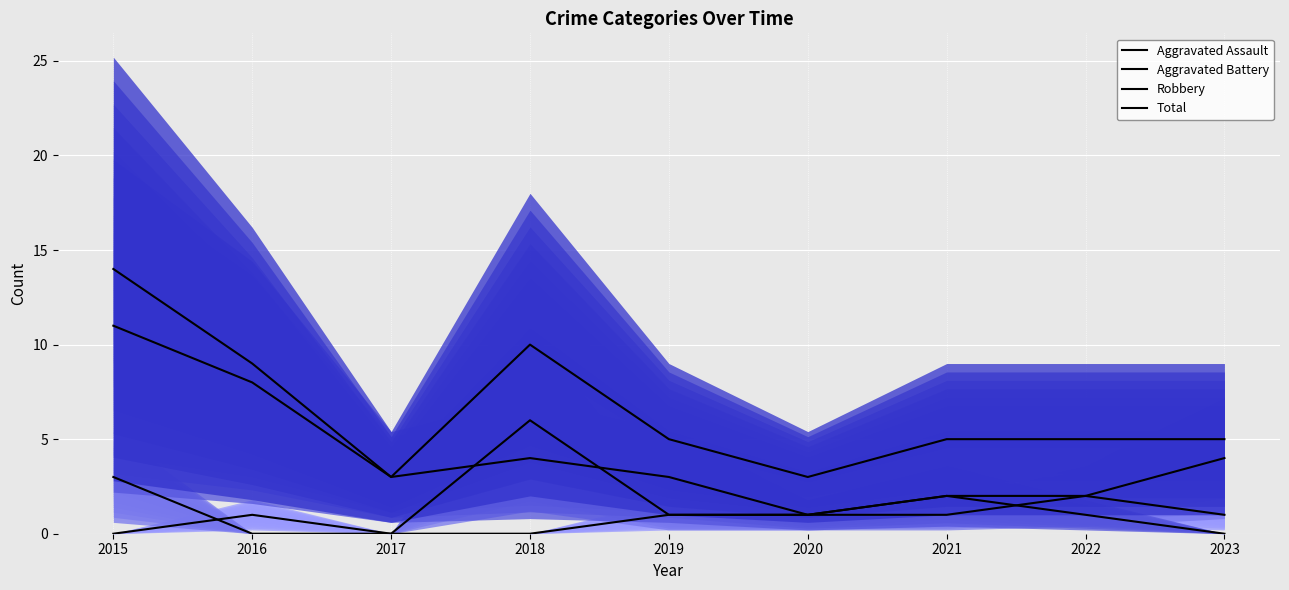

How many data points in Total are above 5?

3